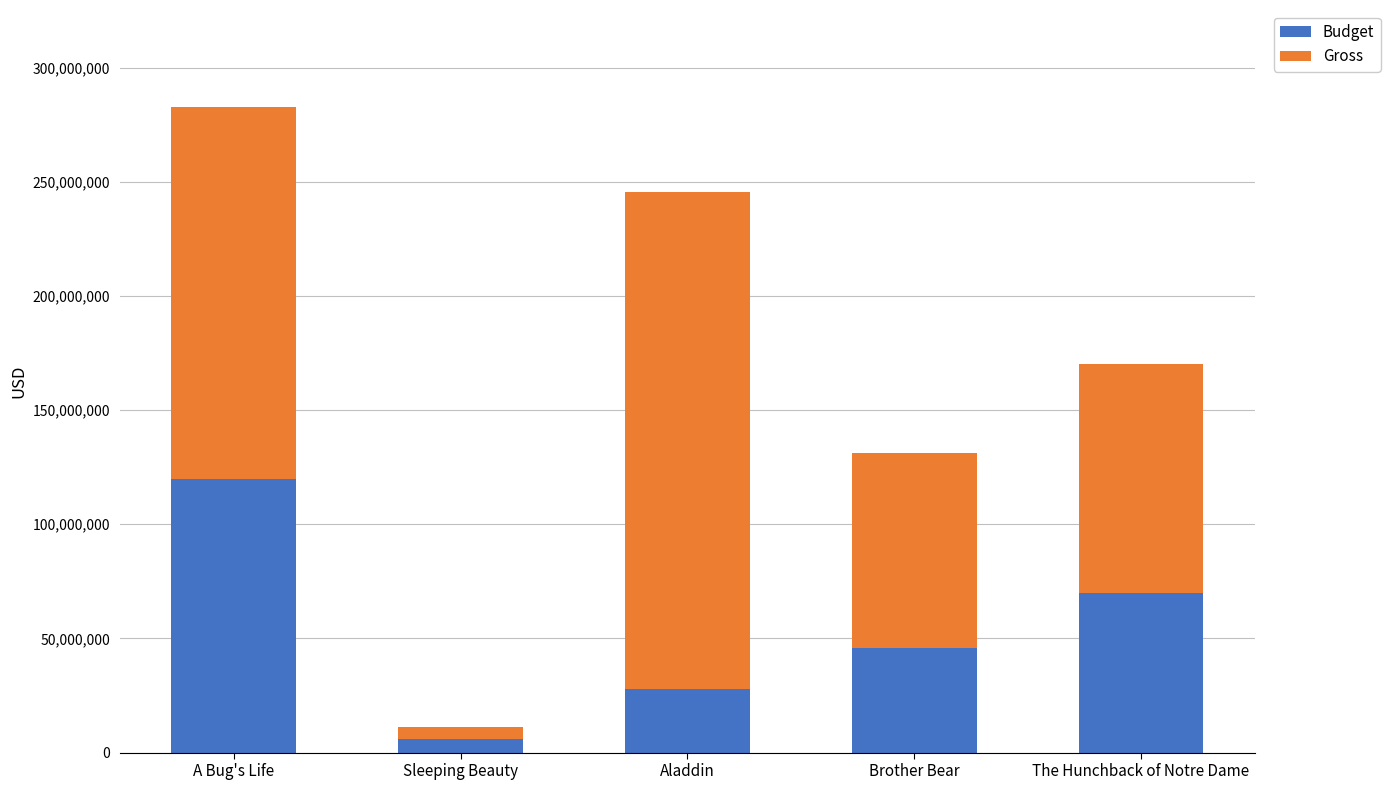

Rank the categories by Budget value from highest to lowest.

A Bug's Life, The Hunchback of Notre Dame, Brother Bear, Aladdin, Sleeping Beauty